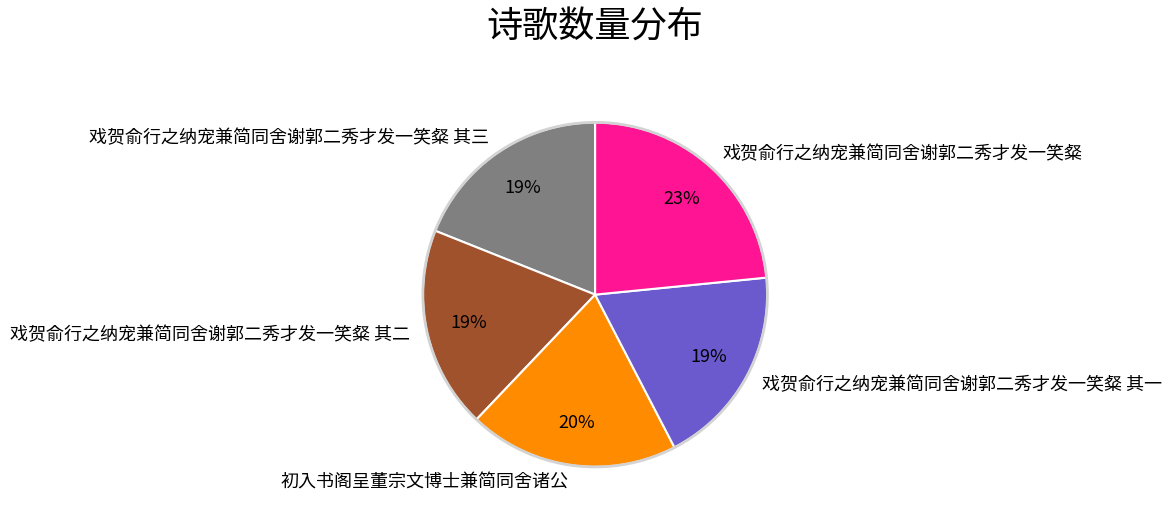

Between 初入书阁呈董宗文博士兼简同舍诸公 and 戏贺俞行之纳宠兼简同舍谢郭二秀才发一笑粲, which is larger?

戏贺俞行之纳宠兼简同舍谢郭二秀才发一笑粲